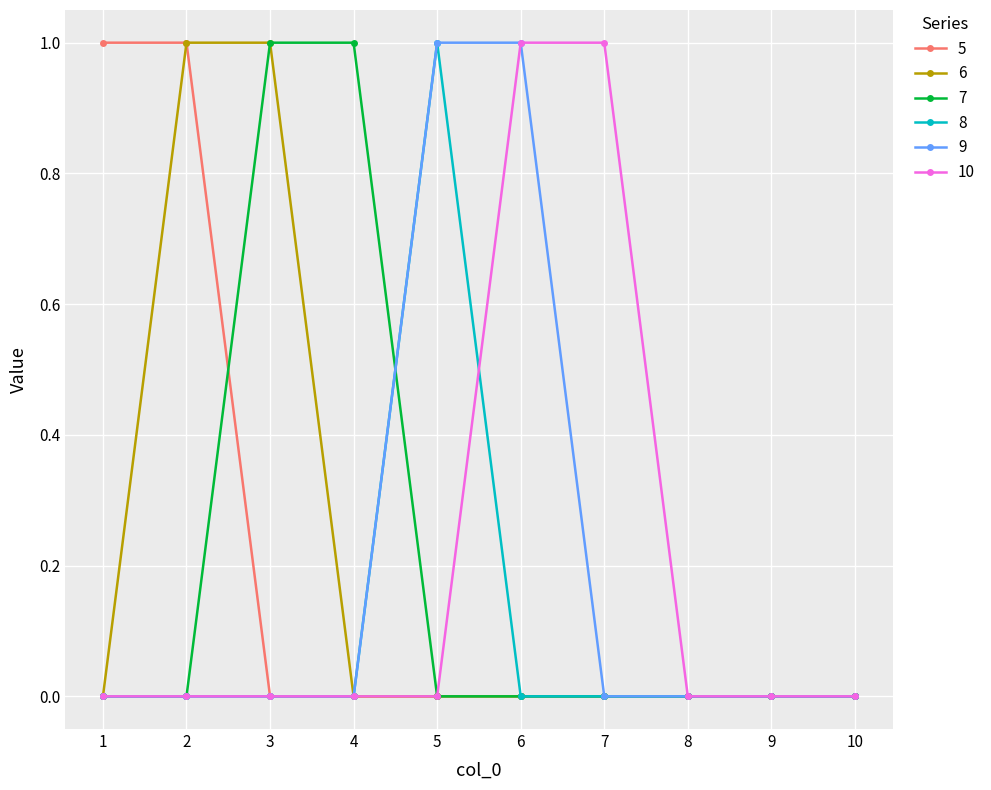

Is this an area chart (filled region under the line)?

No